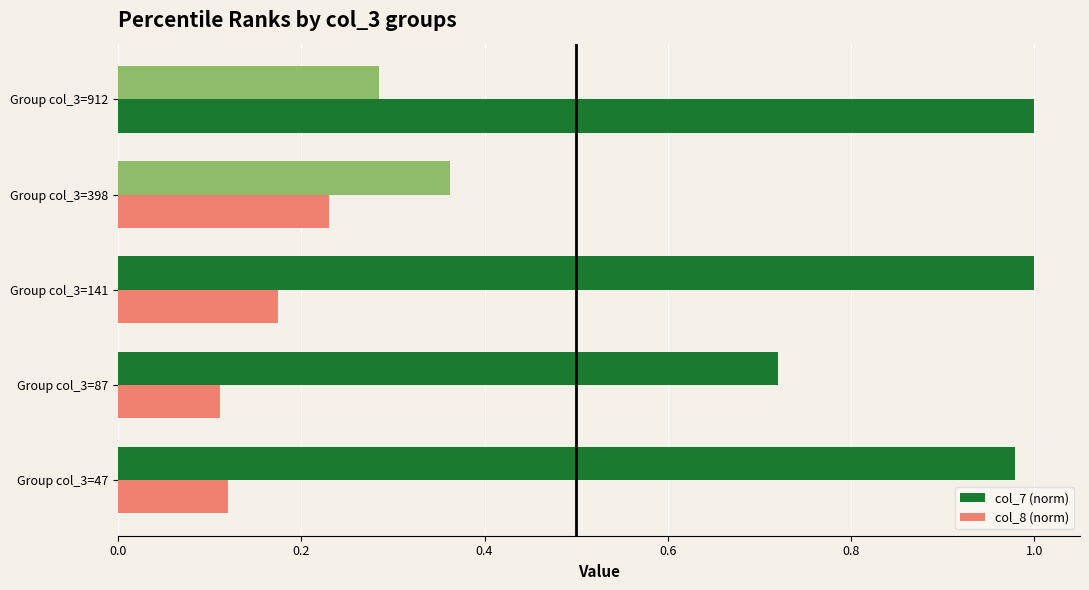

What is the value of the col_7 (norm) bar at the 2nd from the left?

0.7